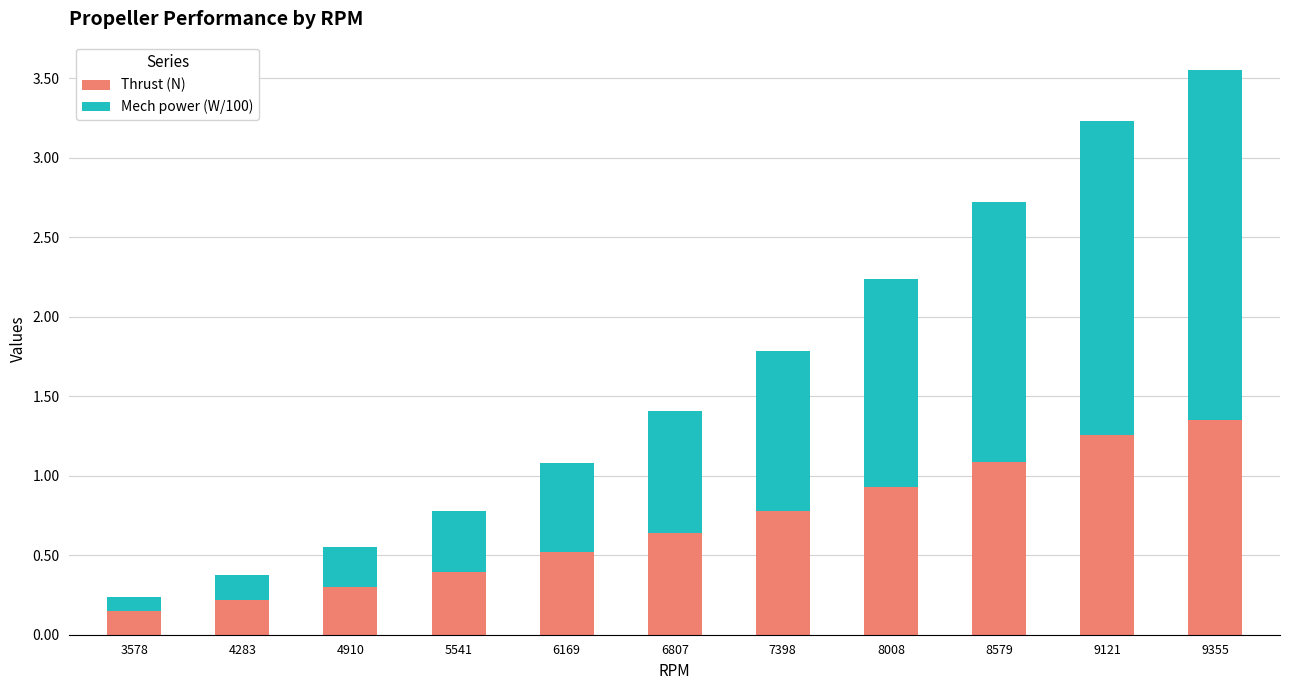

The Thrust (N) series shows 0.4 at 9121. True or false?

False